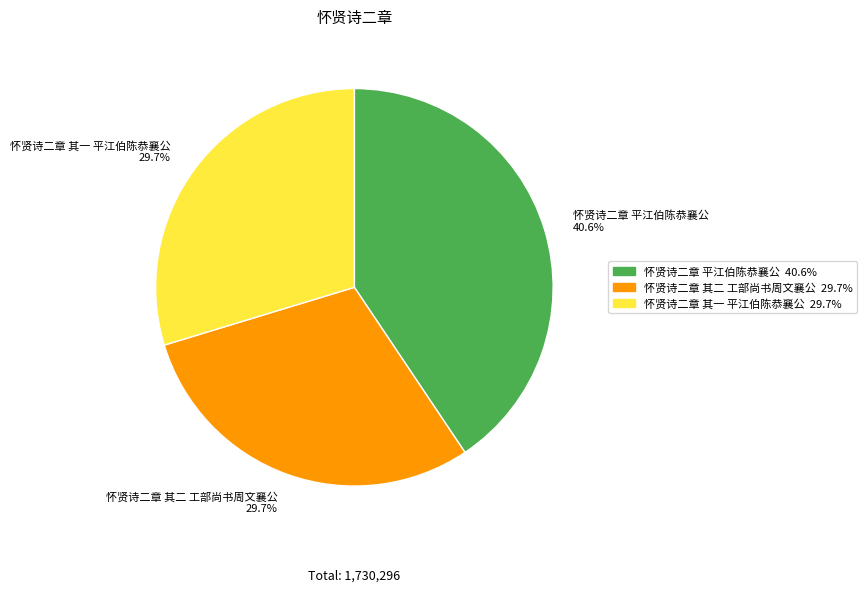

Count the number of slices in the pie.

3